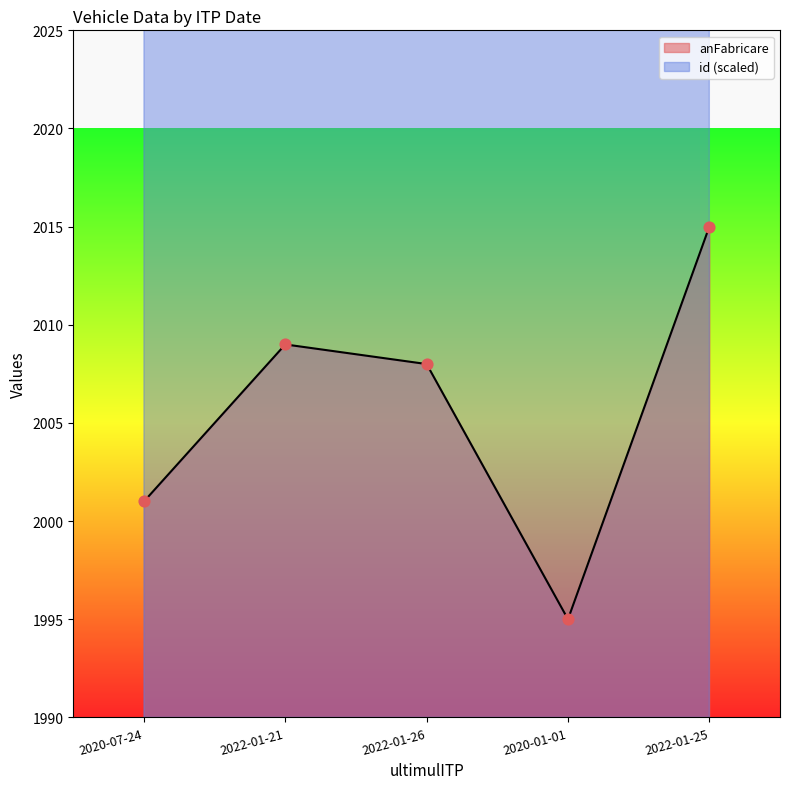

What are all the series names shown in the legend?

id, anFabricare